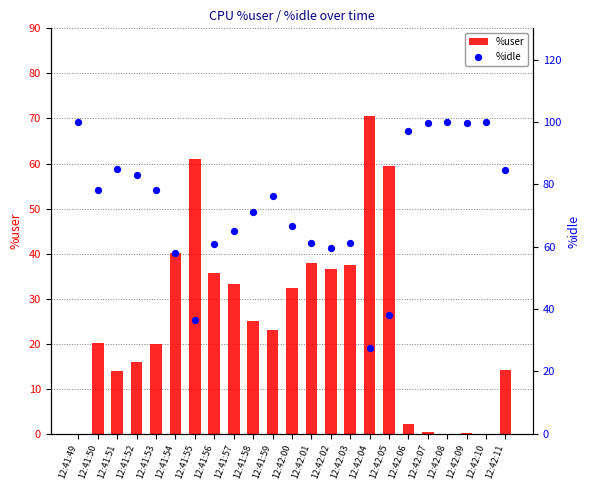

What is the total value across all series at 12:42:03?

98.7